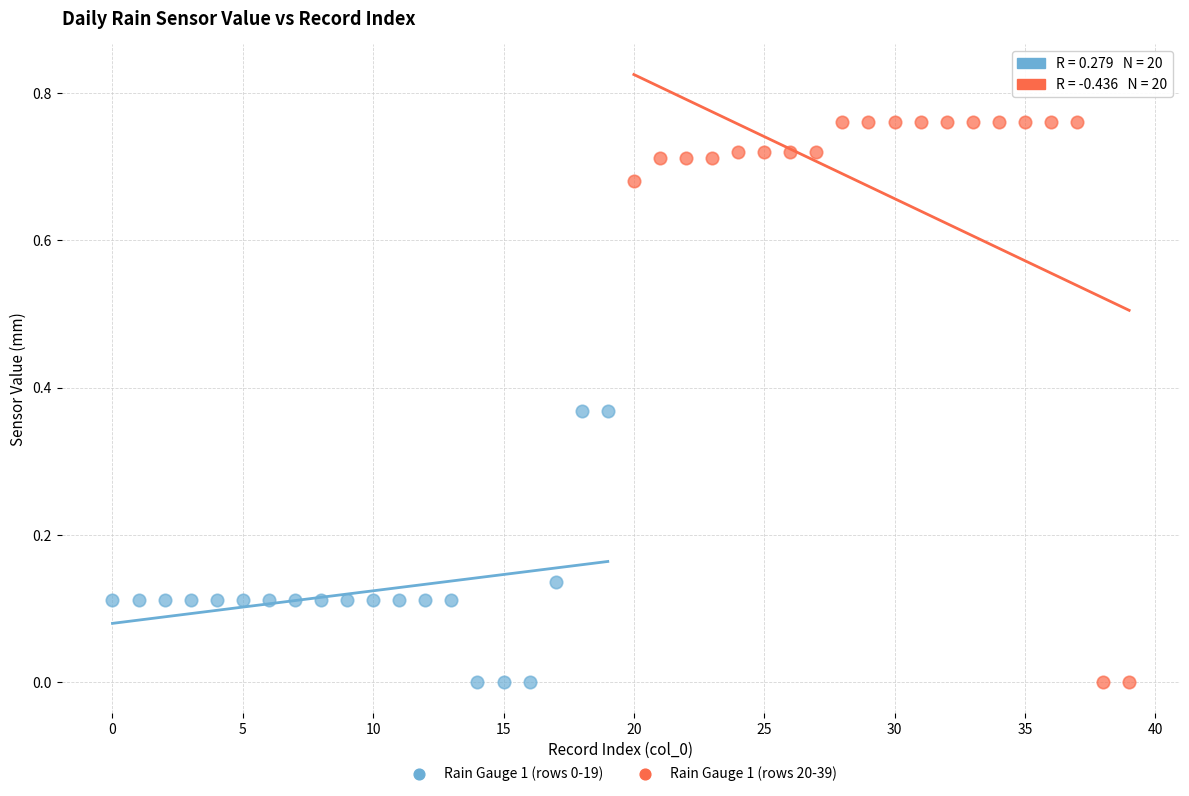

Which series has the widest spread of Y values?

Rain Gauge 1 (rows 20-39)